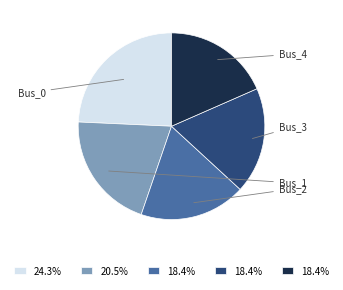

To the nearest percent, what is the average slice percentage?

20%